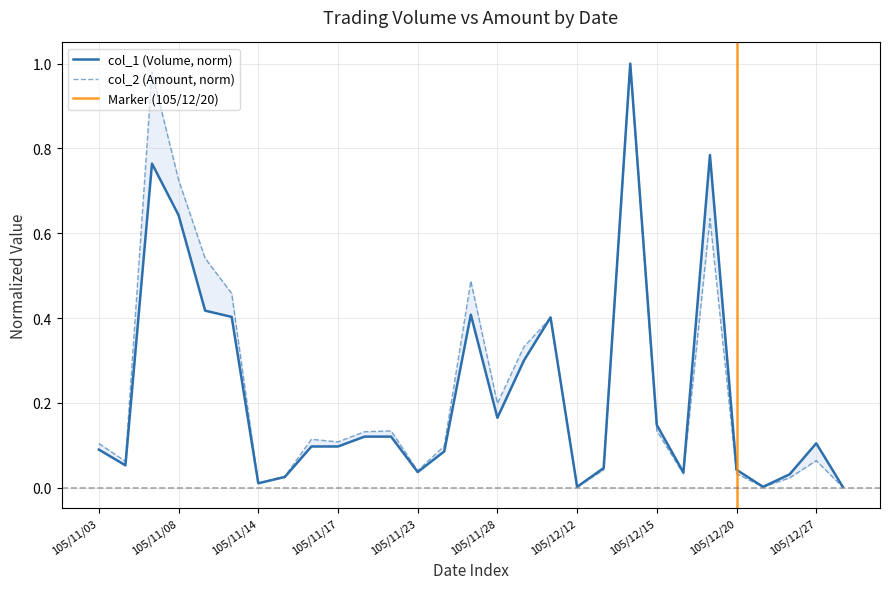

Rank the series at 105/12/12 from lowest to highest value.

col_2 (Amount), col_1 (Volume)